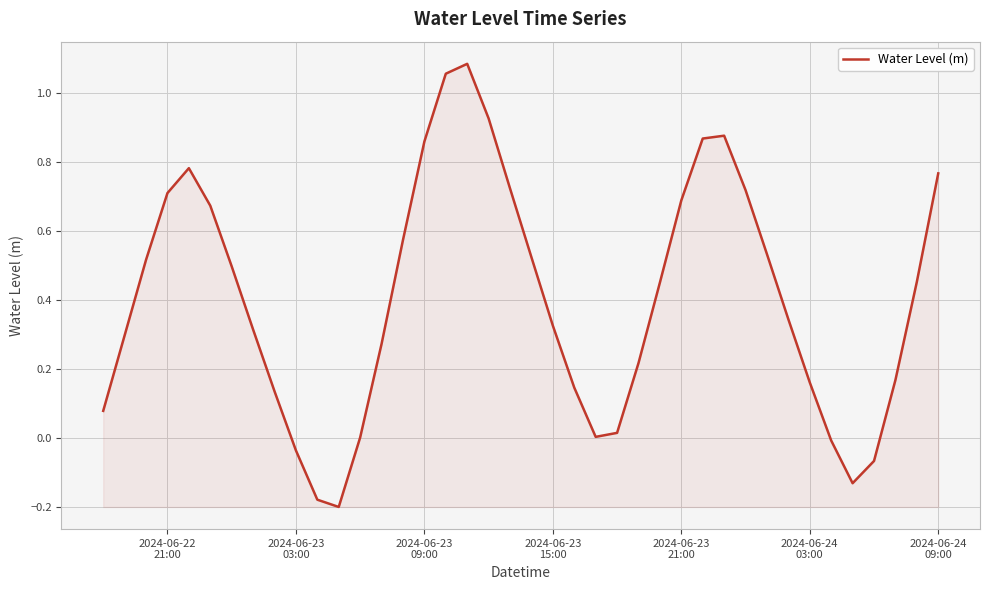

What is the difference between the maximum and minimum values?

1.3